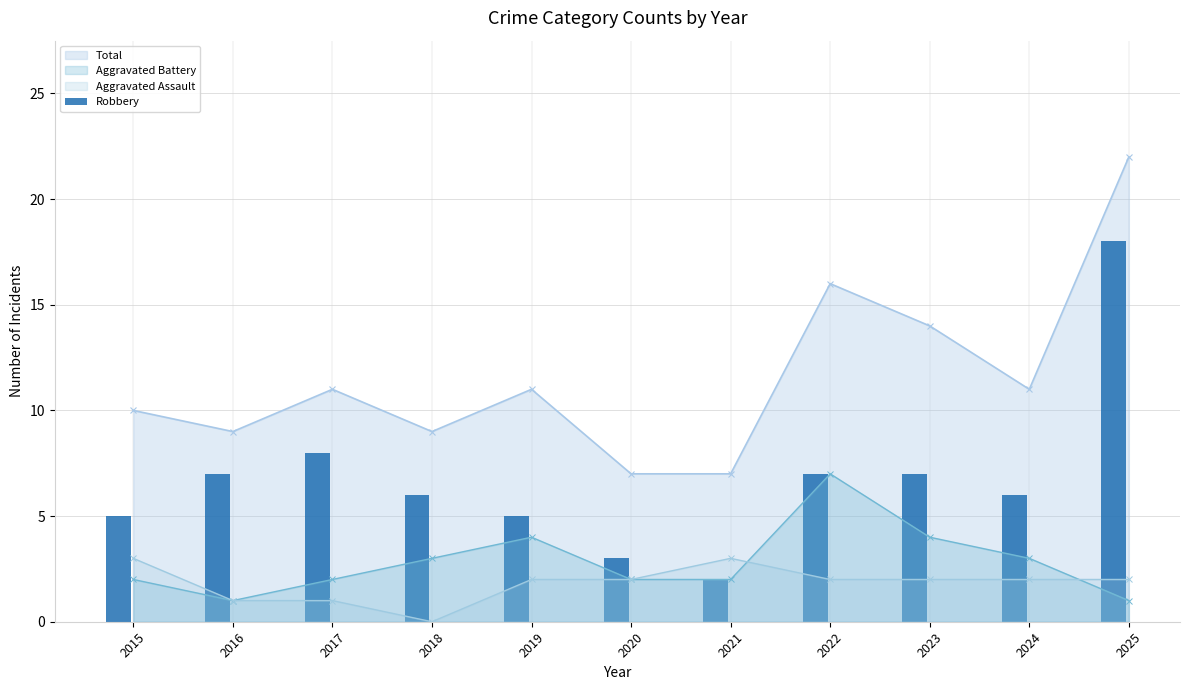

What is the value of the Aggravated Battery point at the 6th from the left?

2